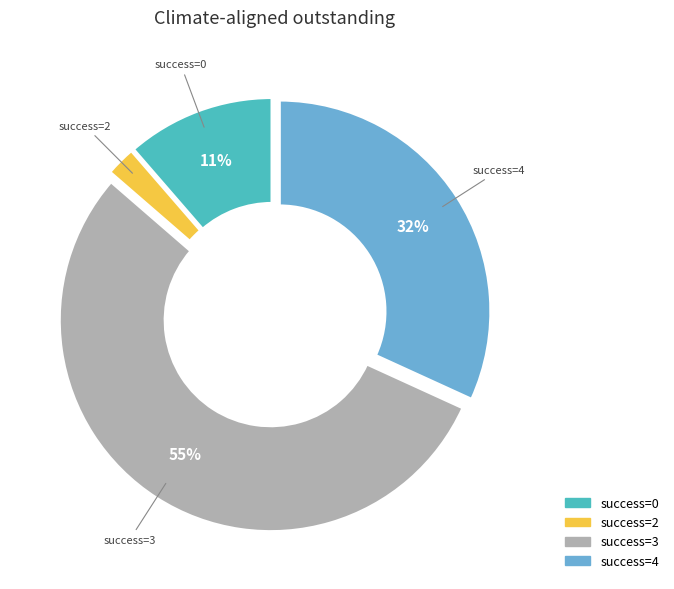

Do success=3 and success=0 together represent more than half of the pie?

Yes